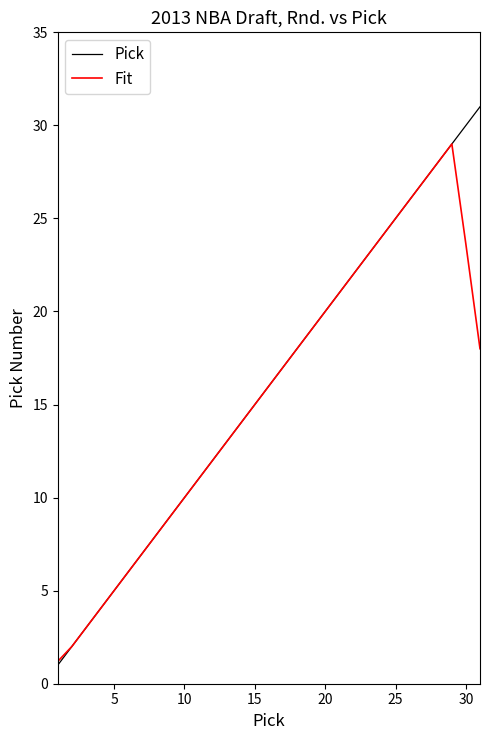

Which series has the widest spread of values?

Pick